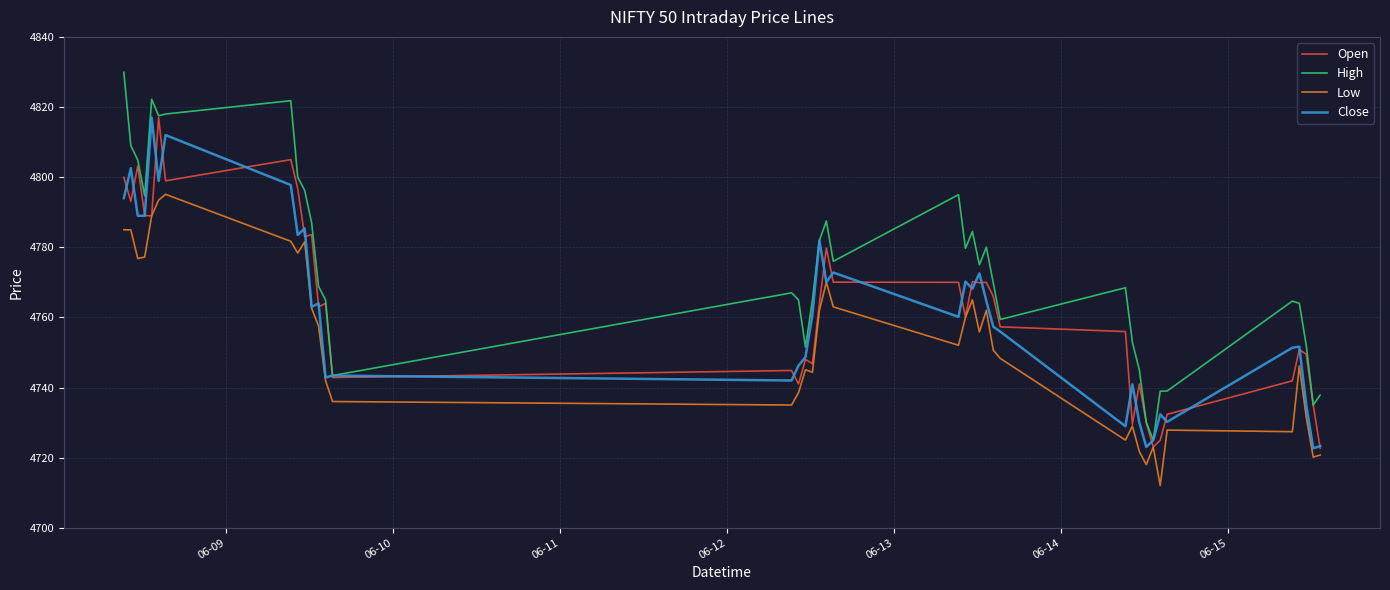

Which series has the largest total across all categories?

High